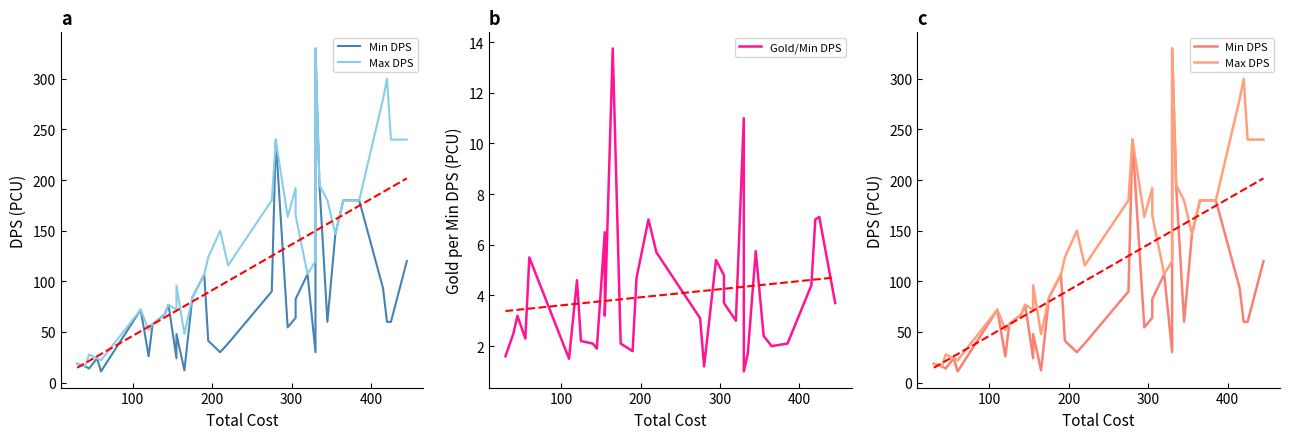

Rank the series by their maximum value, from lowest to highest.

Gold/Min DPS, Min DPS, Max DPS